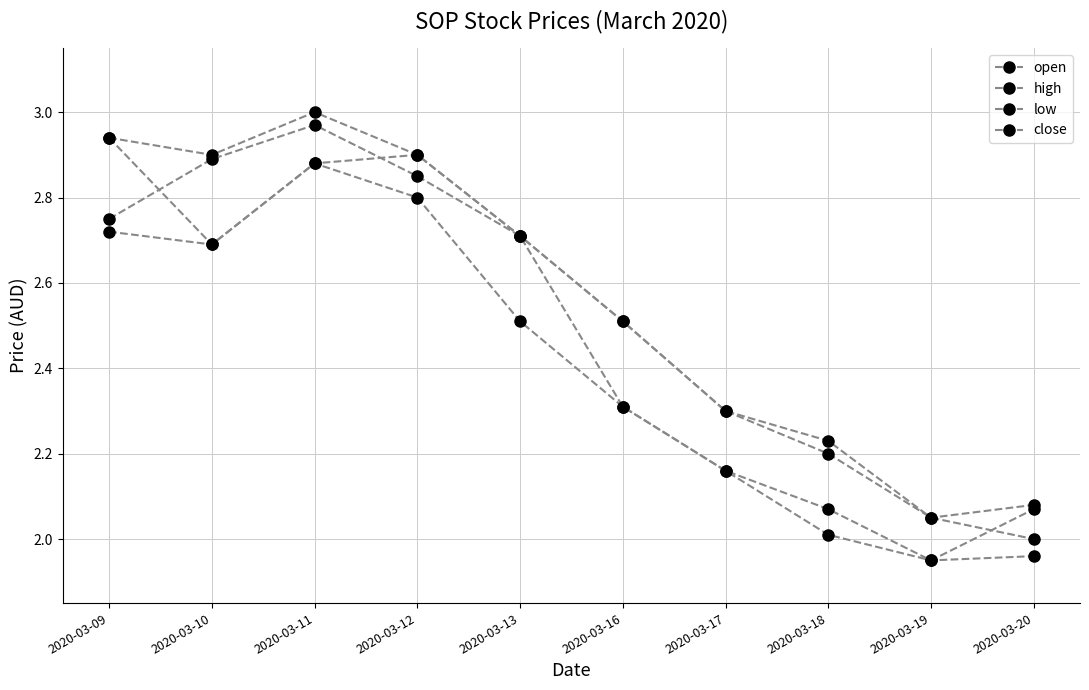

What is the average value of the low series?

2.4